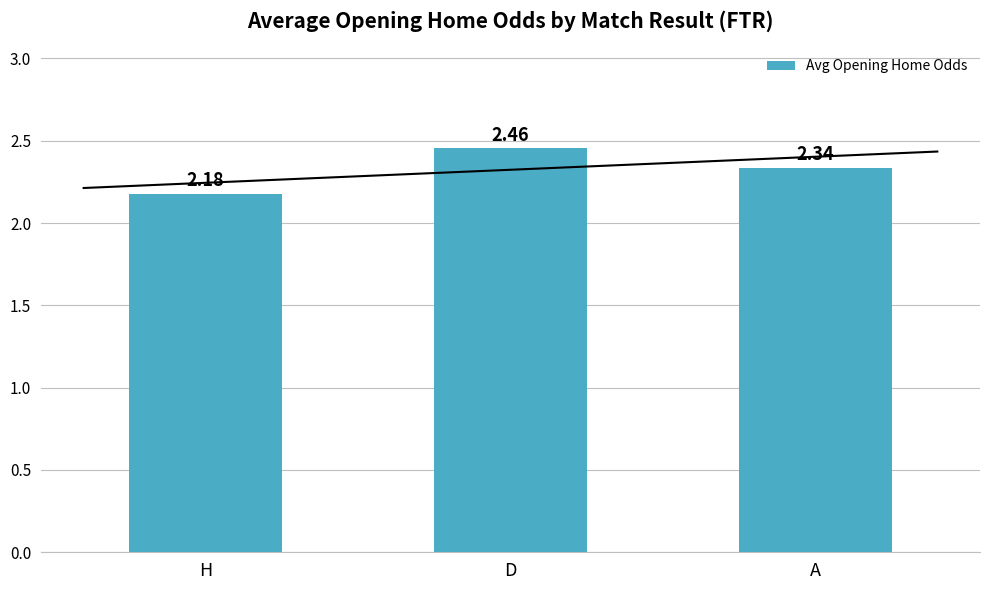

Reading left to right, transcribe all the data shown in this chart.

H=2.2	D=2.5	A=2.3